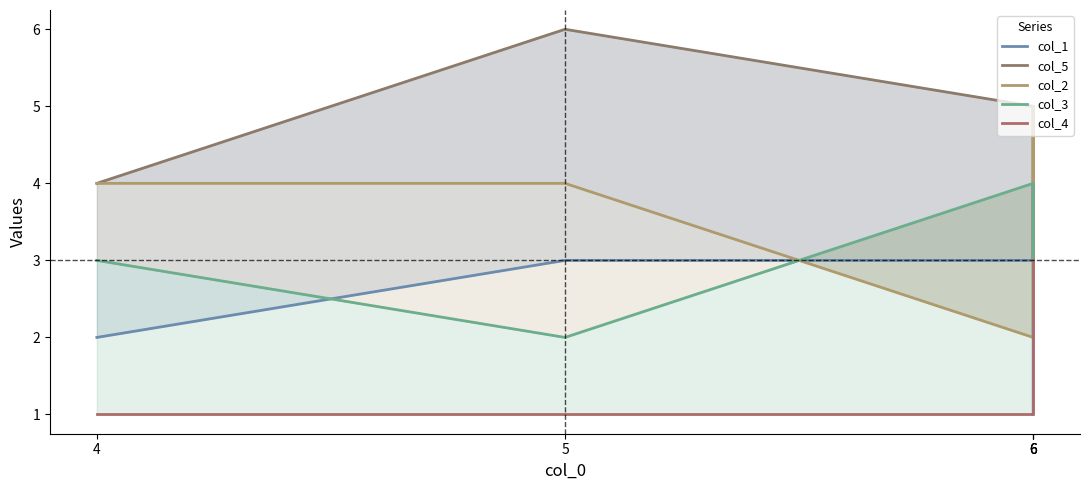

What are all the series names shown in the legend?

col_1, col_5, col_2, col_3, col_4